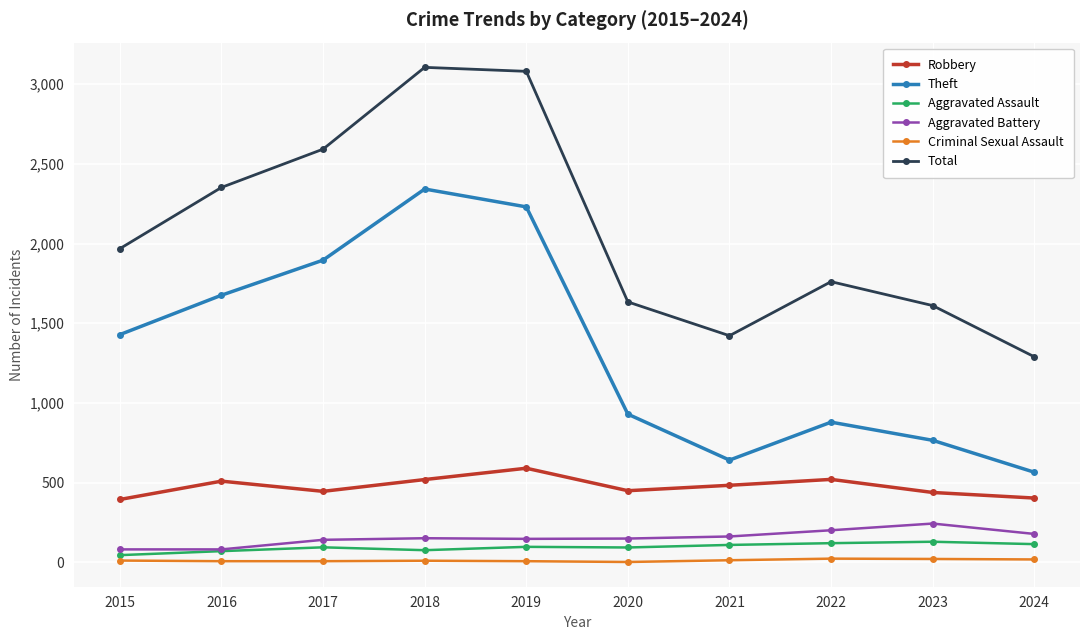

What are all the series names shown in the legend?

Robbery, Theft, Aggravated Assault, Aggravated Battery, Criminal Sexual Assault, Total